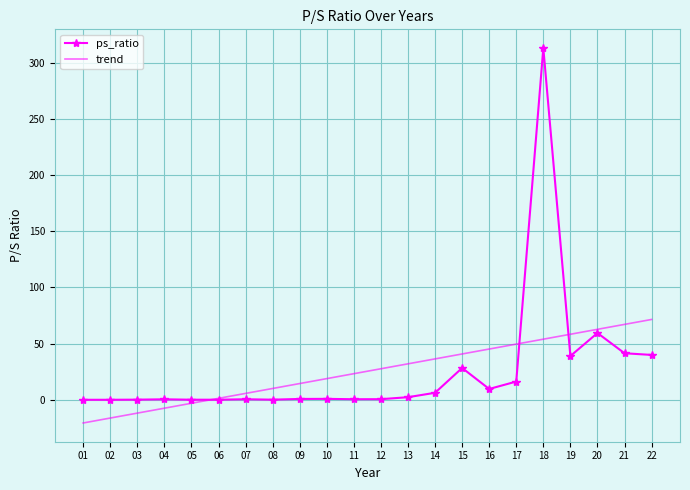

What is the smallest value displayed?

-20.5